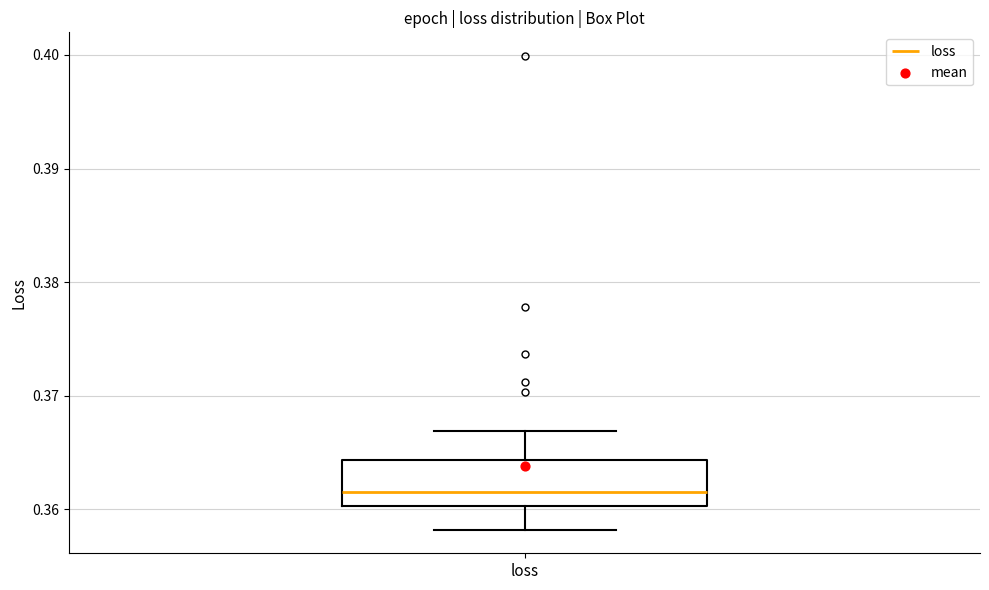

Transcribe this box plot: give where the median line is, the range the box spans, and where the two whiskers end, as read against the y-axis. The values are not printed on the chart, so give them approximately, as read against the axis.

median 0.362, box 0.360 to 0.364, whiskers 0.358 to 0.367